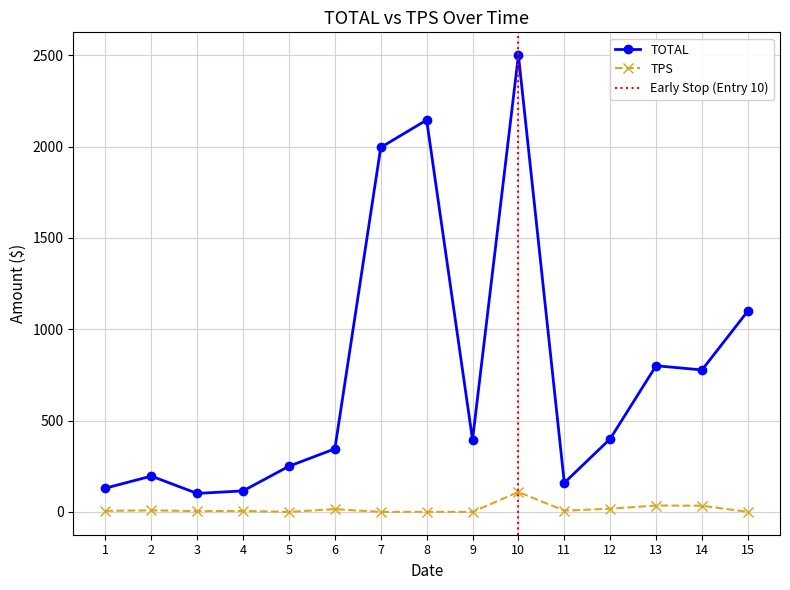

True or false: TPS and TOTAL cross at least once.

False